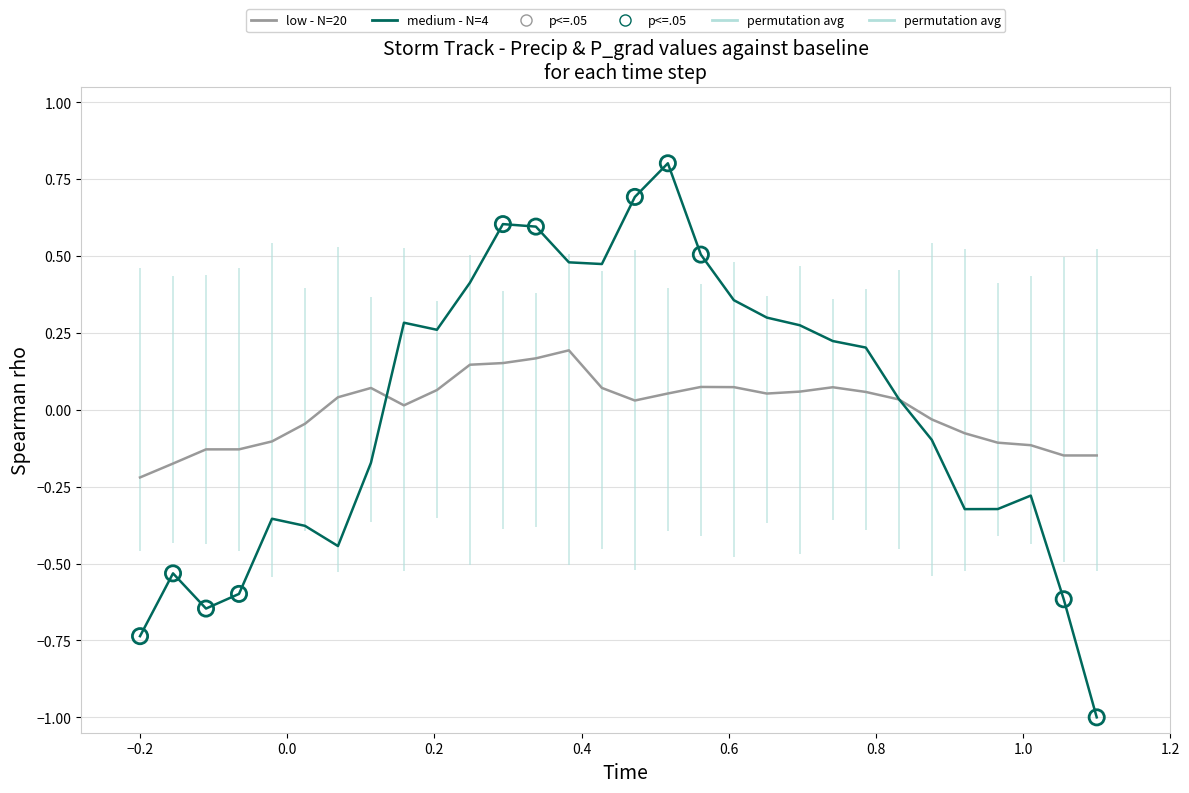

What are all the series names shown in the legend?

low - N=20, medium - N=4